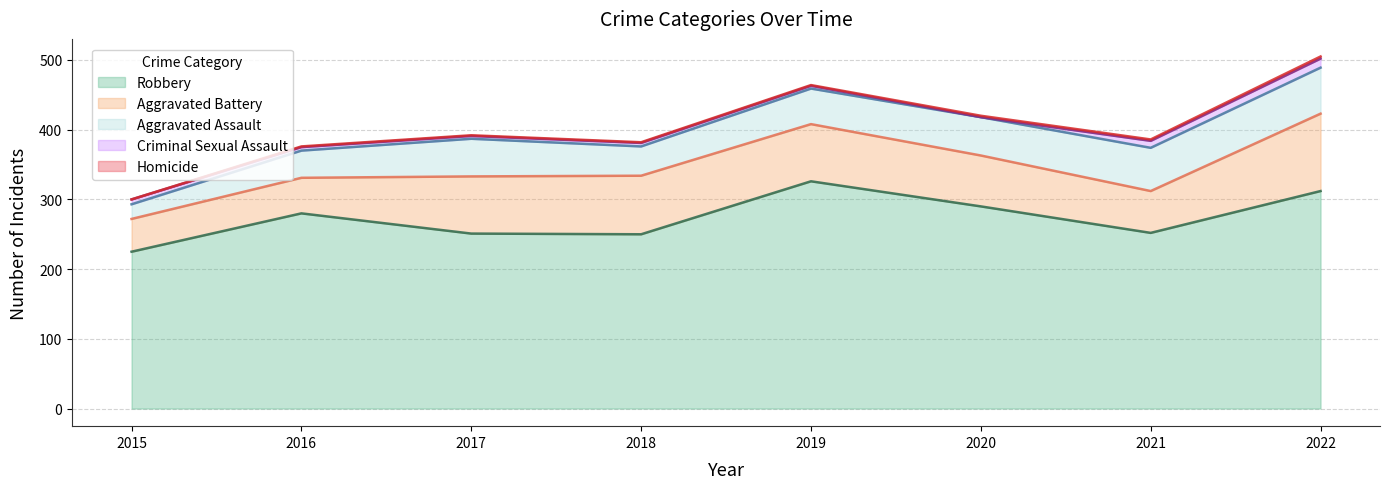

Which category has the highest value across all series?

2019